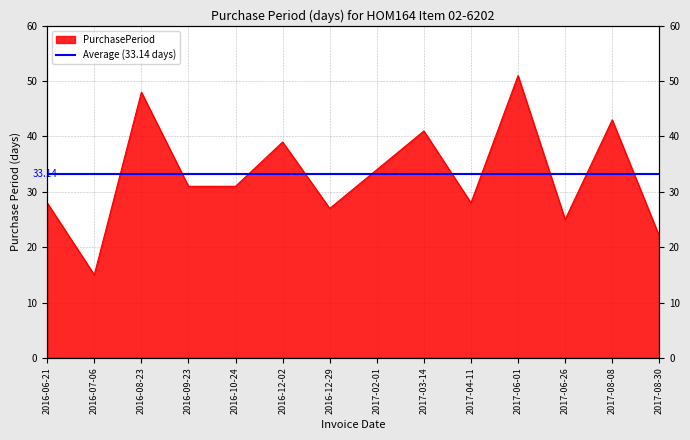

True or false: the data shows 34 at 2017-02-01.

True